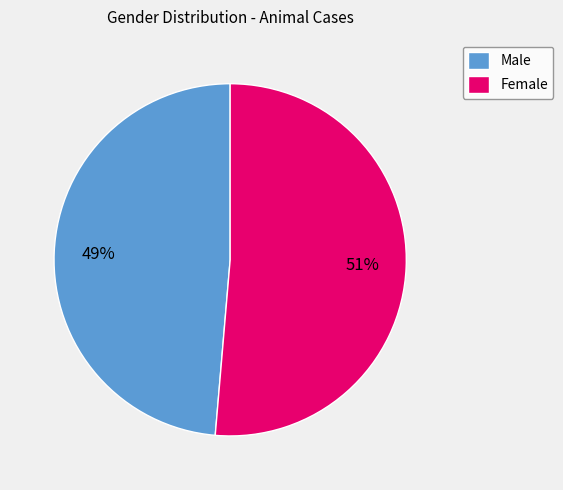

What is the largest slice in the pie chart?

Female